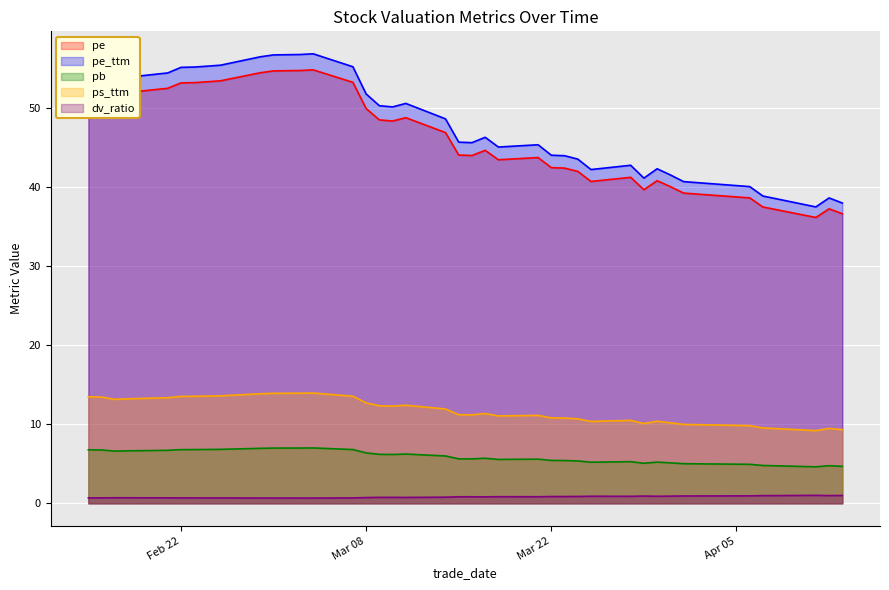

True or false: pb and pe_ttm cross at least once.

False